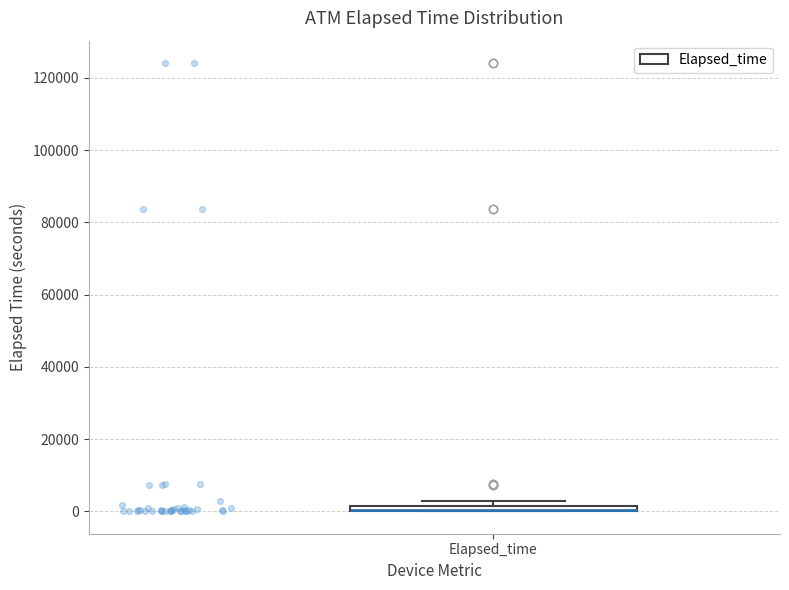

Where is the upper edge of the box for Elapsed_time on the y-axis? The values are not printed on the chart, so give them approximately, as read against the axis.

2000